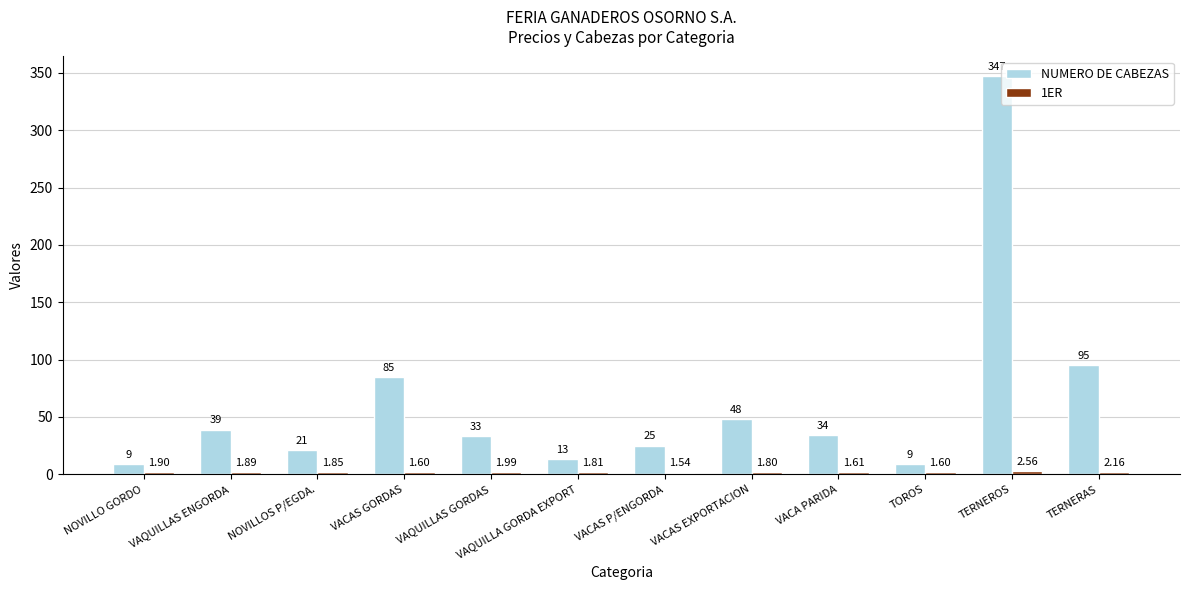

Which series has the widest spread of values?

NUMERO DE CABEZAS